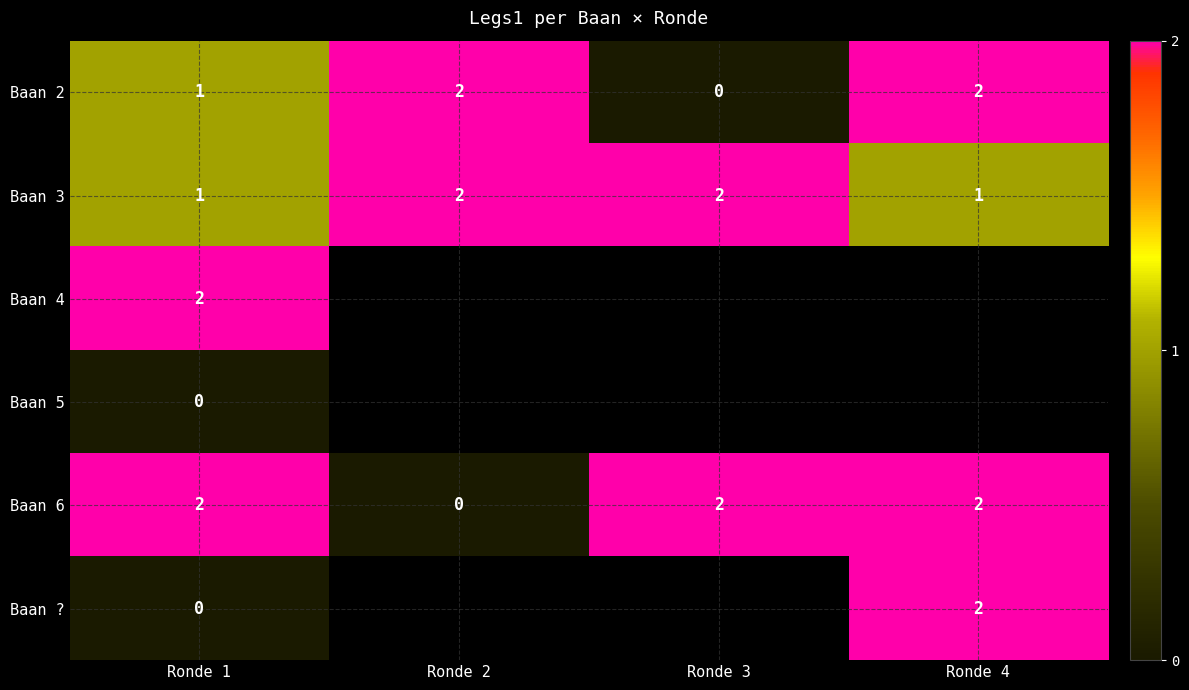

How many Baan 3 values are between 1 and 2?

4